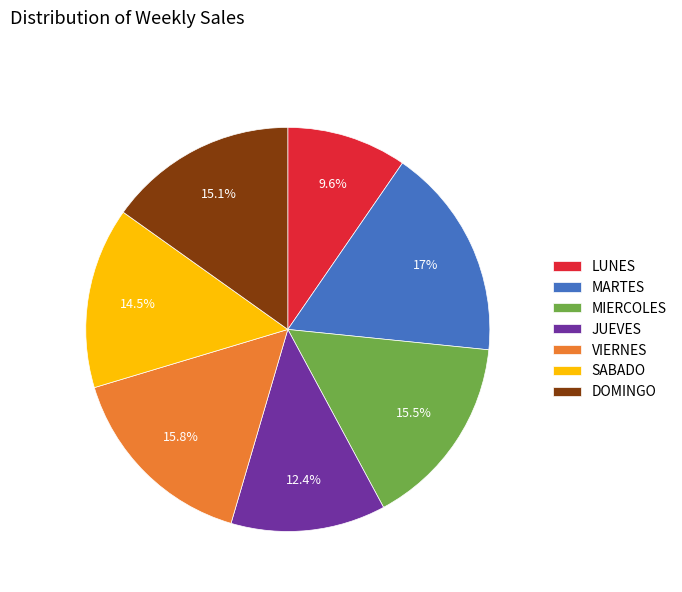

Count the number of slices in the pie.

7